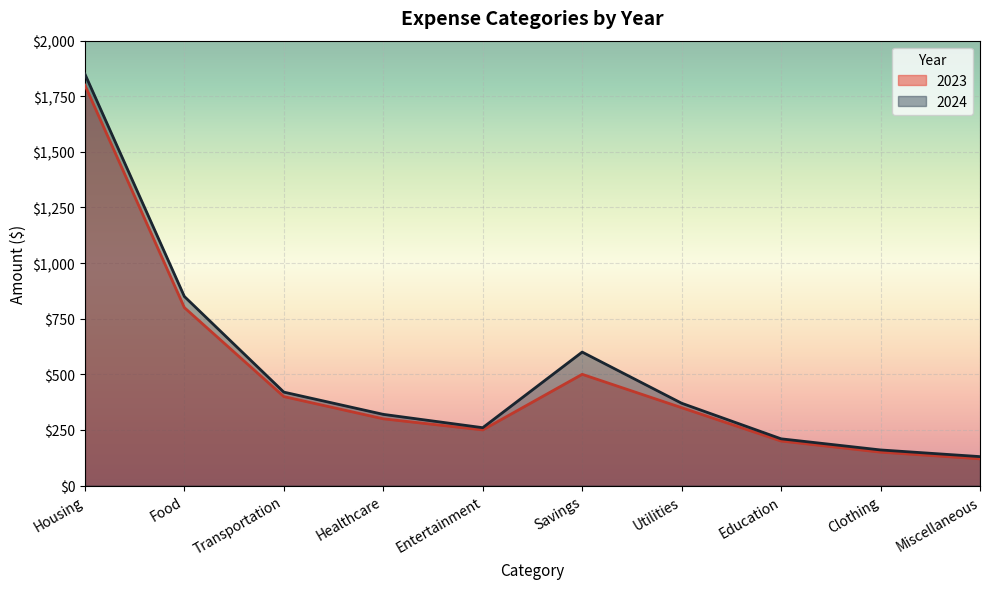

How many values in the 2023 series exceed 350?

4